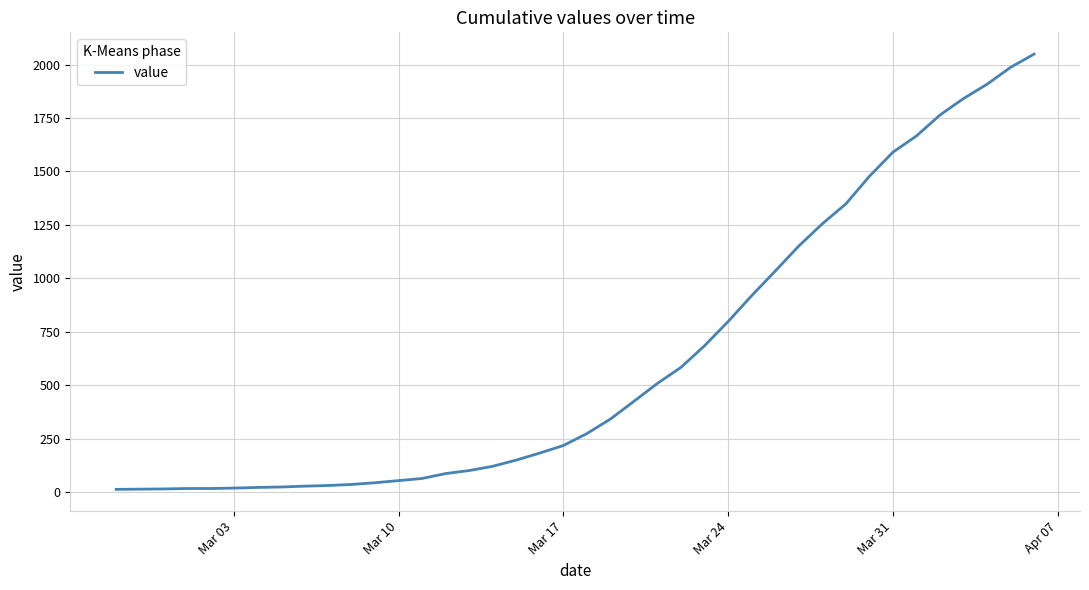

What is the greatest value displayed?

2049